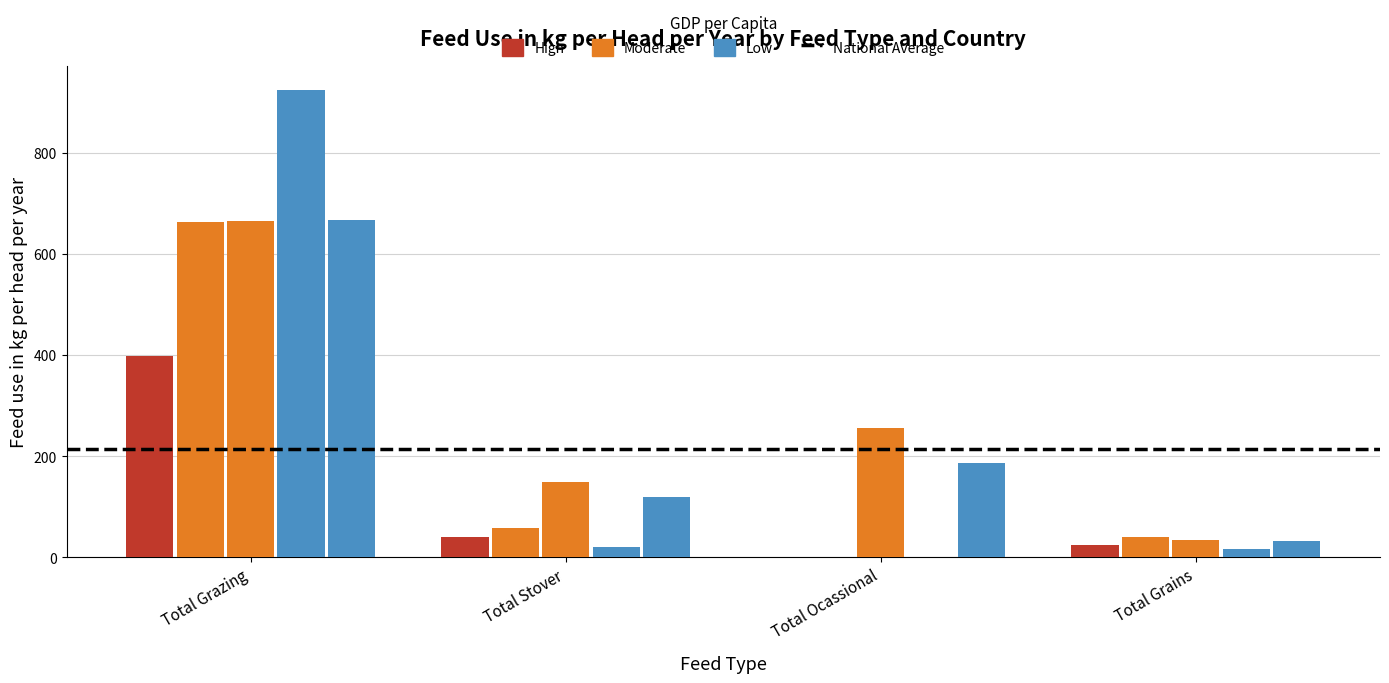

Reading left to right, what are all the values shown in this chart?

Malawi: Total Grazing=398.4	Total Stover=40.9	Total Ocassional=0.0	Total Grains=23.8
Mozambique: Total Grazing=663.0	Total Stover=57.3	Total Ocassional=0.0	Total Grains=40.3
SouthAfrica: Total Grazing=666.1	Total Stover=149.6	Total Ocassional=255.5	Total Grains=33.6
Zambia: Total Grazing=925.4	Total Stover=21.3	Total Ocassional=0.0	Total Grains=17.5
Region: Total Grazing=666.5	Total Stover=120.4	Total Ocassional=187.6	Total Grains=31.9